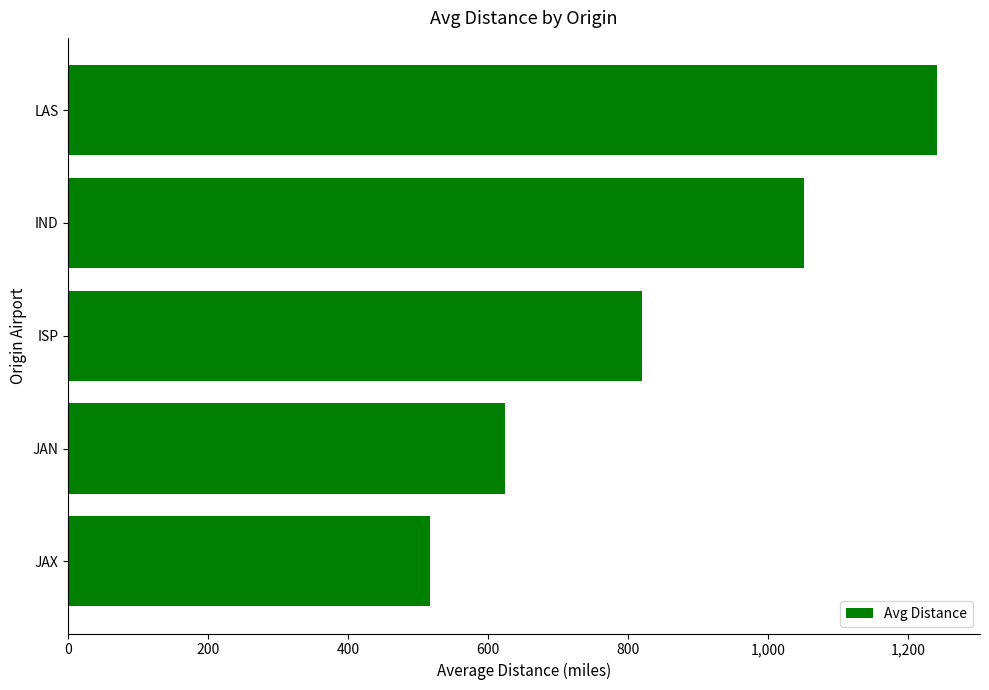

What is the label of the 3rd bar from the top?

ISP